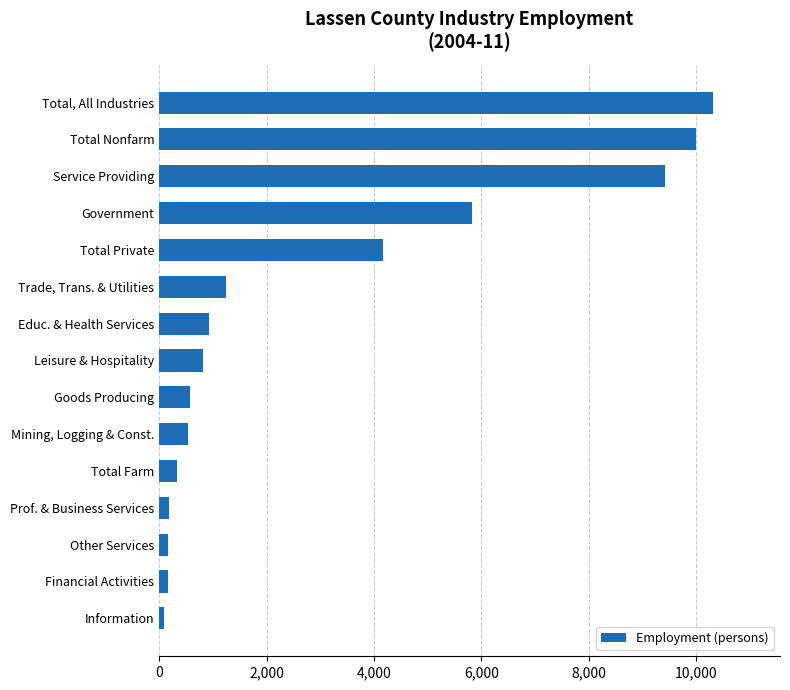

What is the maximum value shown in the chart?

10320